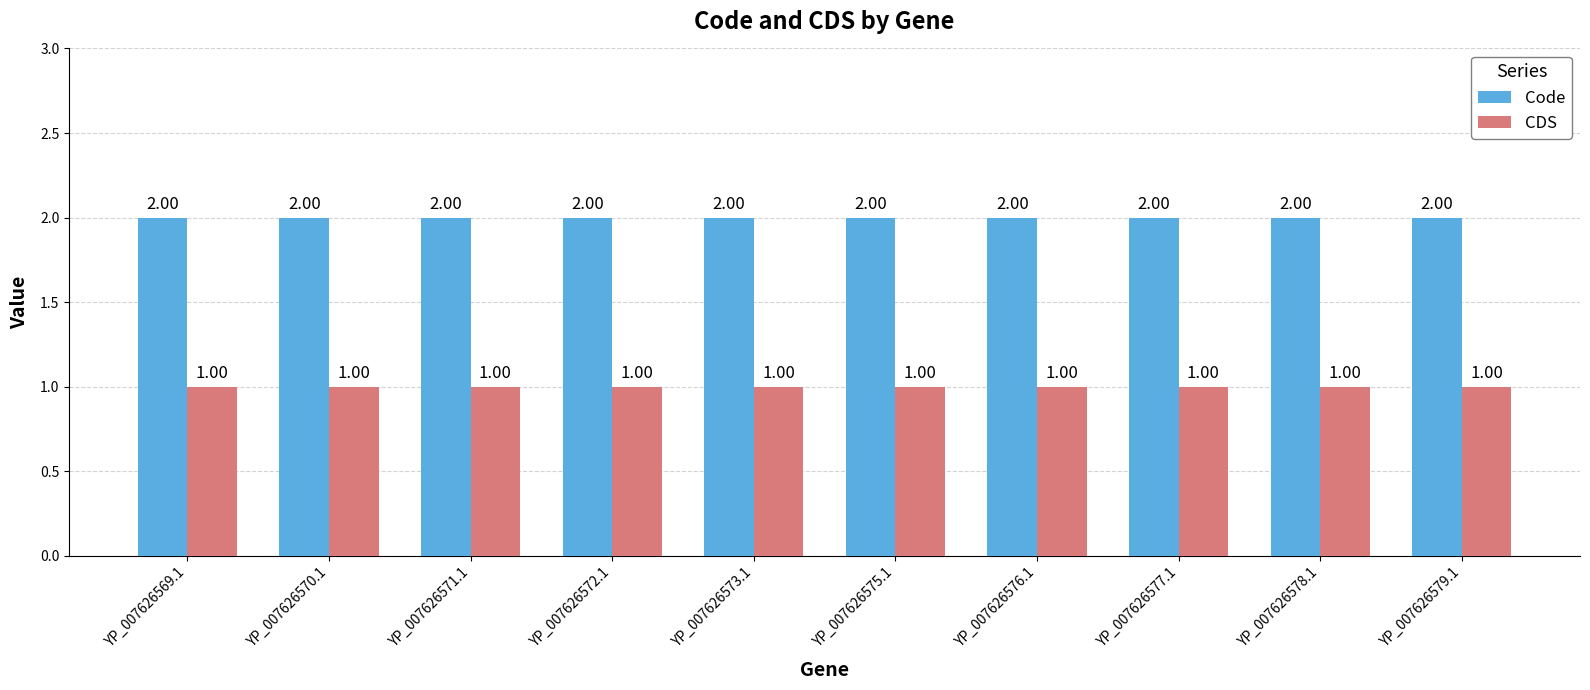

What is the sum of all Code values?

20